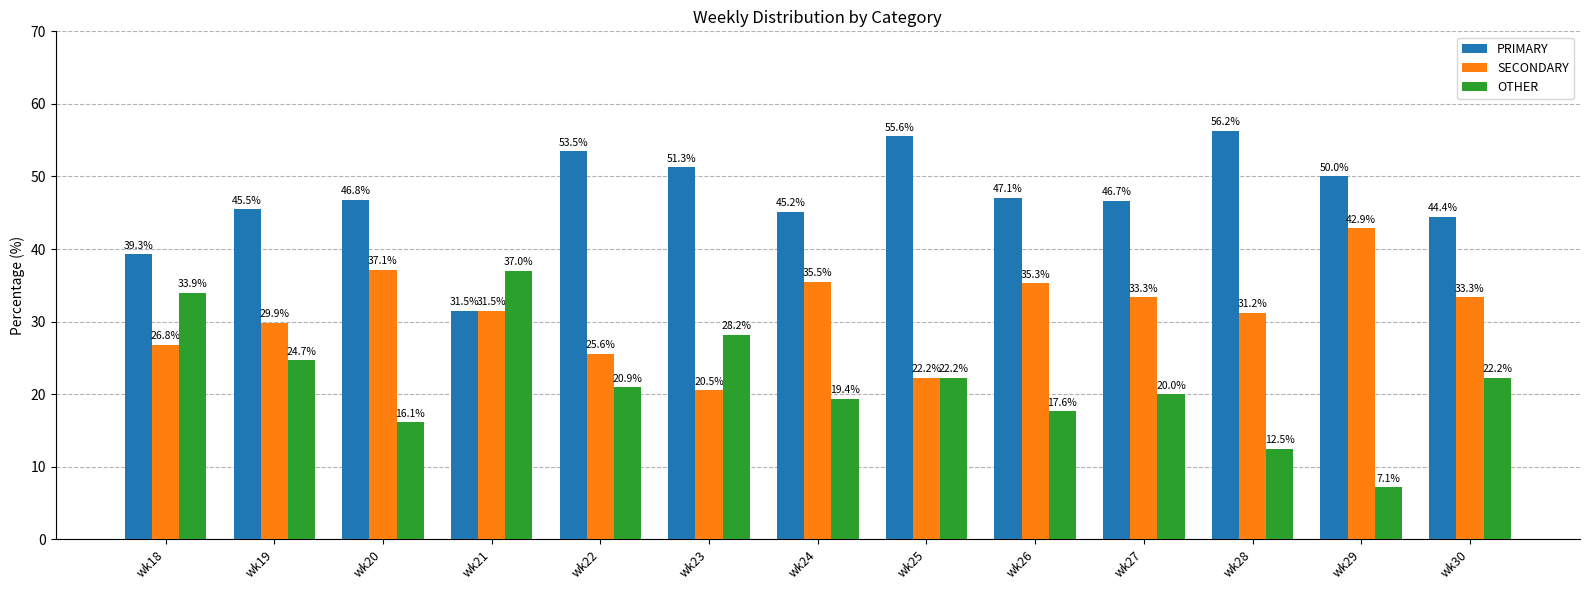

Rank the categories by PRIMARY value from highest to lowest.

wk28, wk25, wk22, wk23, wk29, wk26, wk20, wk27, wk19, wk24, wk30, wk18, wk21